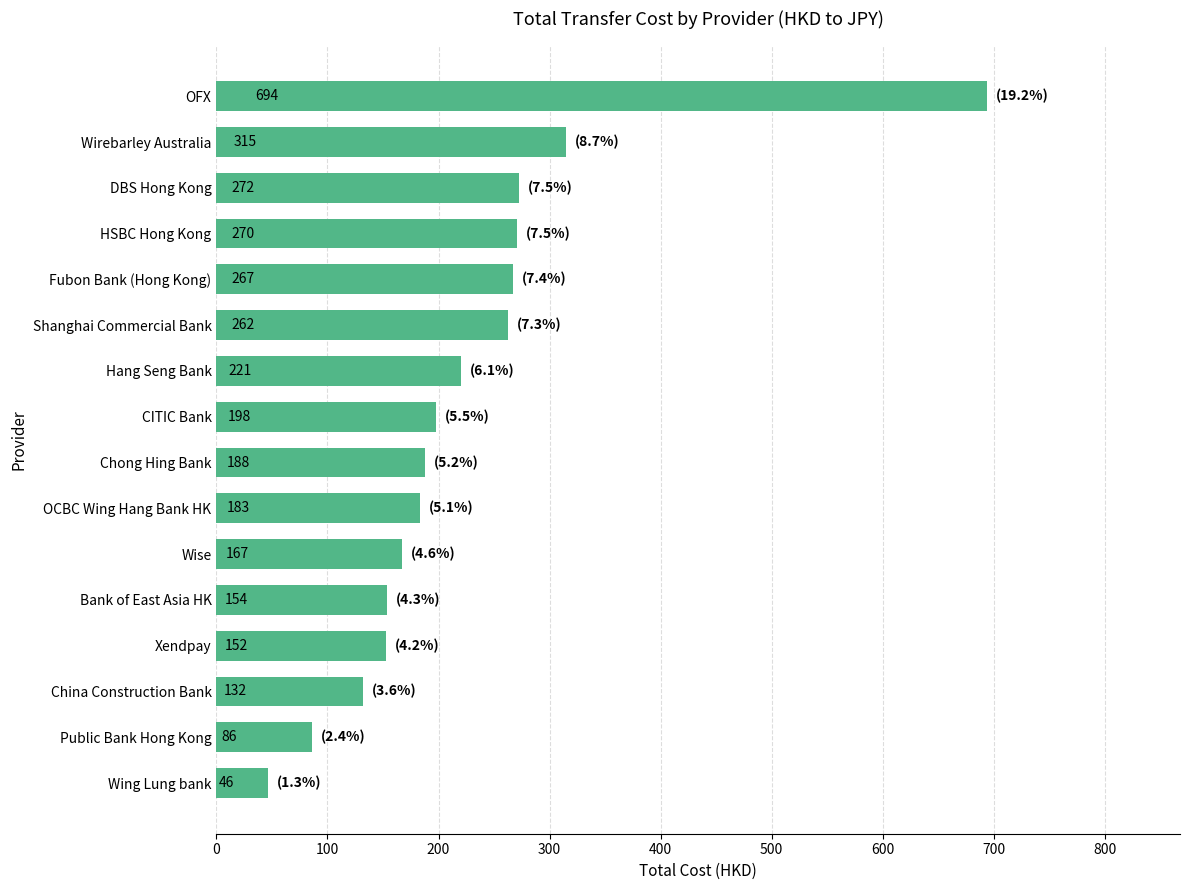

How many values are below 197?

8